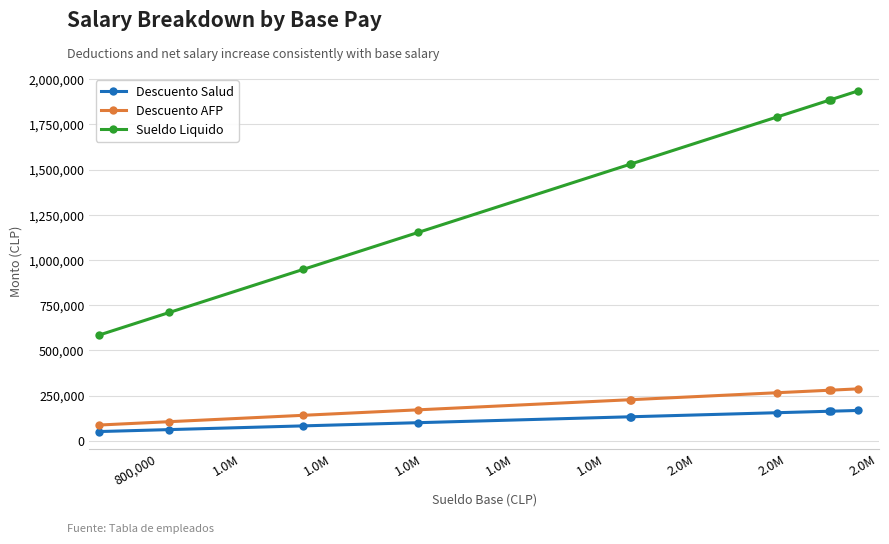

What is the difference between the maximum and second lowest values in the Sueldo Liquido series?

1225223